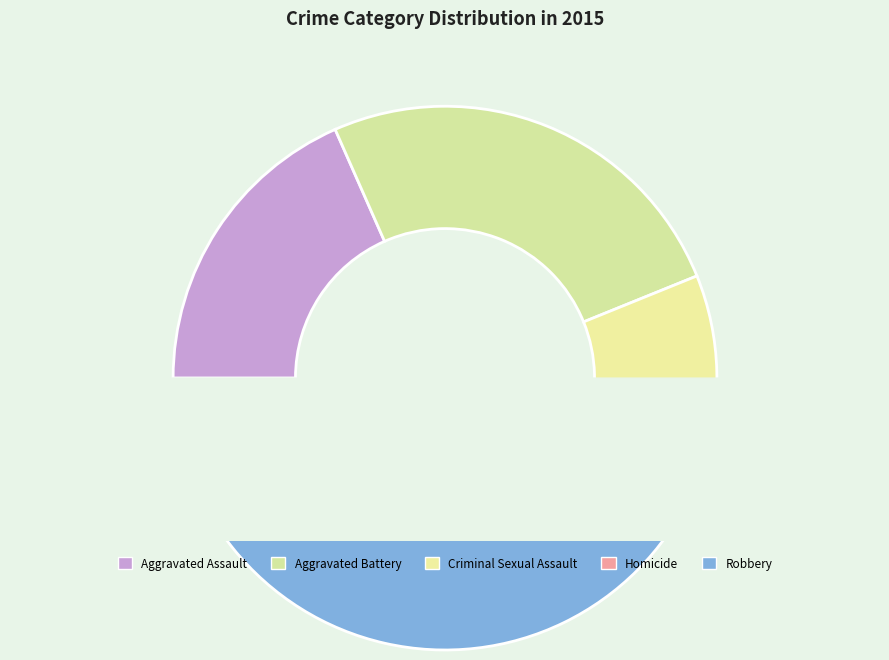

Approximately how many times larger is the value at Robbery compared to Aggravated Battery?

1.7